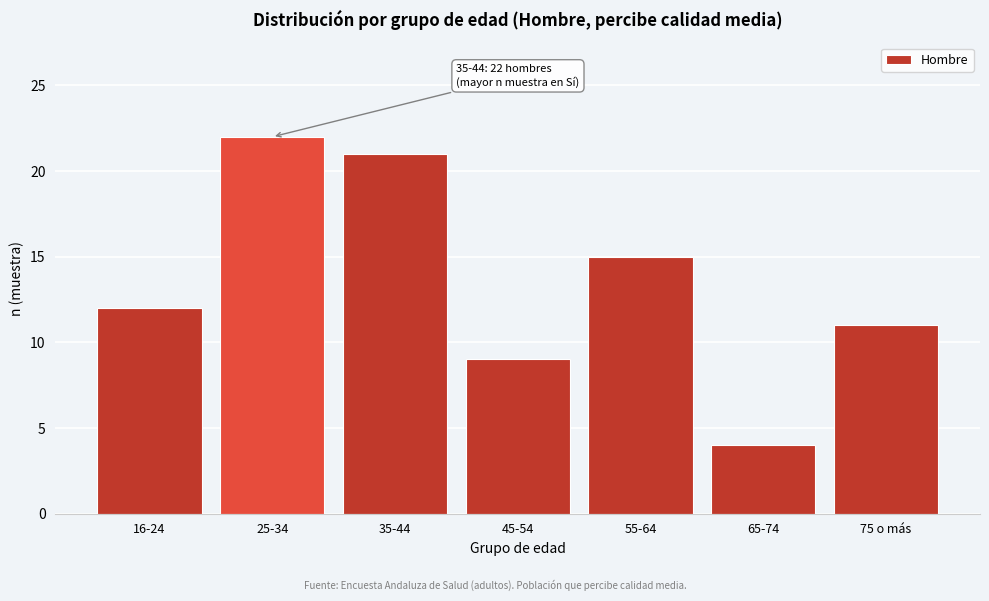

Reading left to right, extract all data points from this chart.

16-24=12	25-34=22	35-44=21	45-54=9	55-64=15	65-74=4	75 o más=11